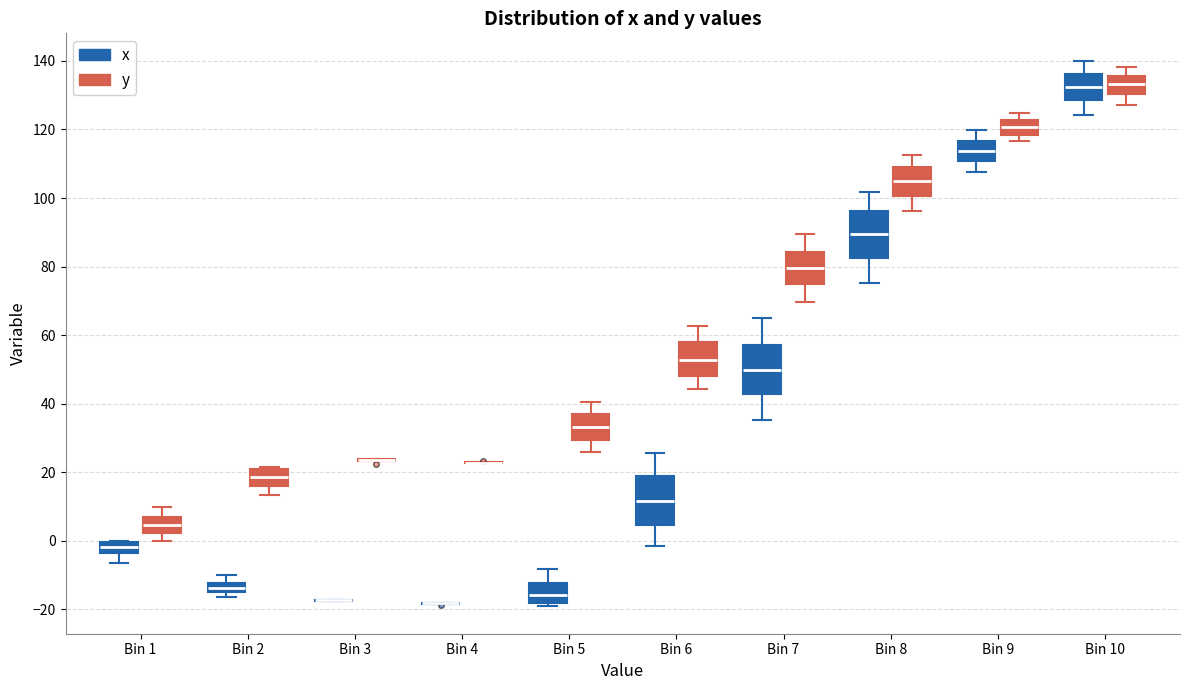

Where is the upper edge of the box for Bin 7 (y) on the y-axis? The values are not printed on the chart, so give them approximately, as read against the axis.

84